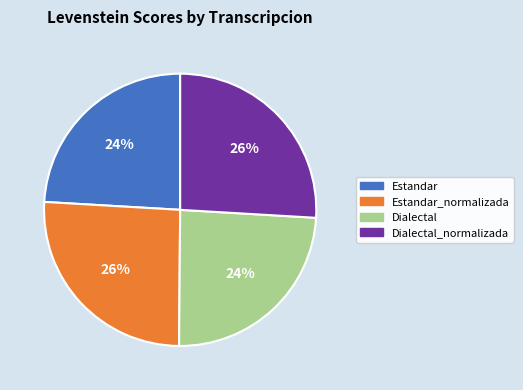

To the nearest percent, what portion does Estandar represent?

24%